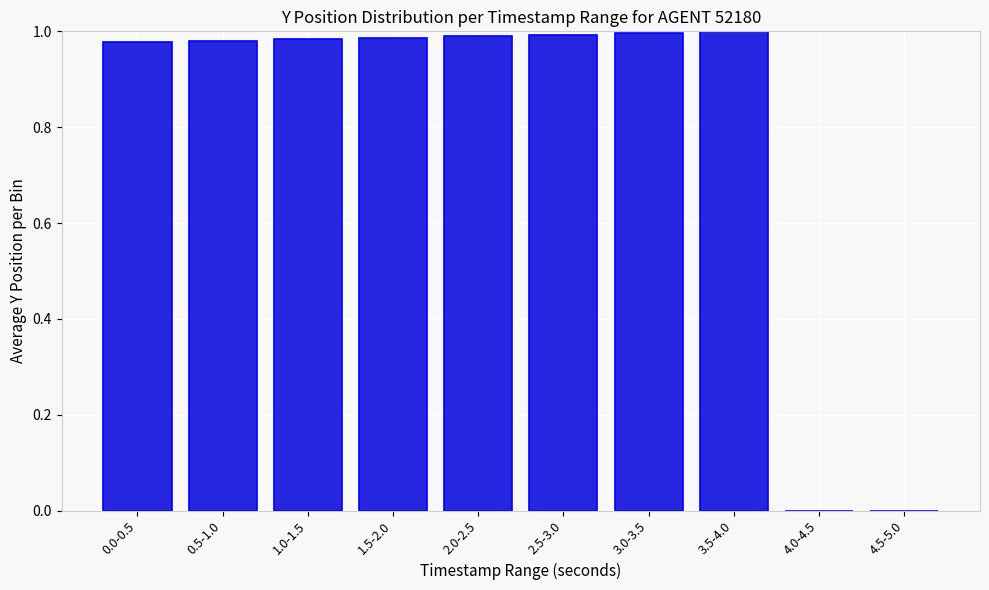

Between 0.5-1.0 and 4.5-5.0, which is larger?

0.5-1.0